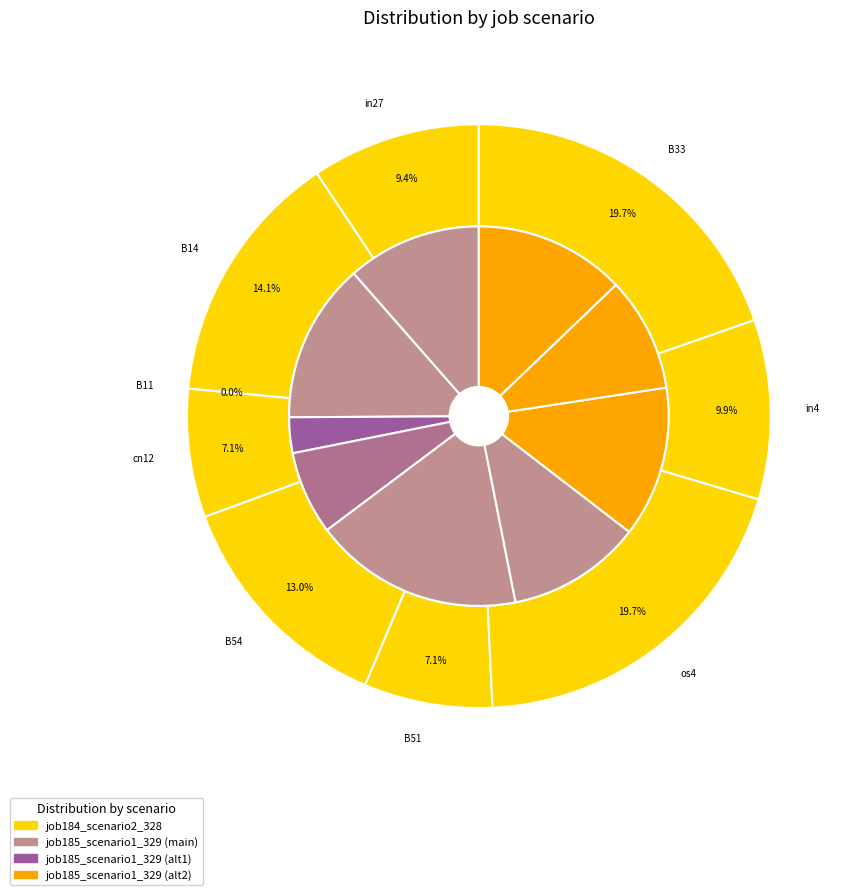

Which slice is the smallest?

B11